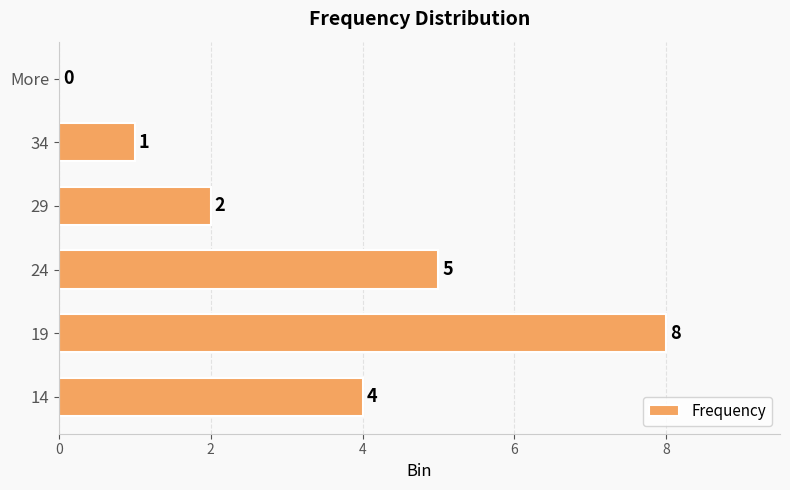

How many data points does each series have?

6